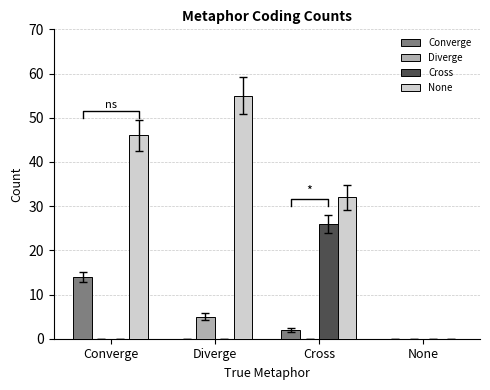

At which label is None closest to 27?

Cross